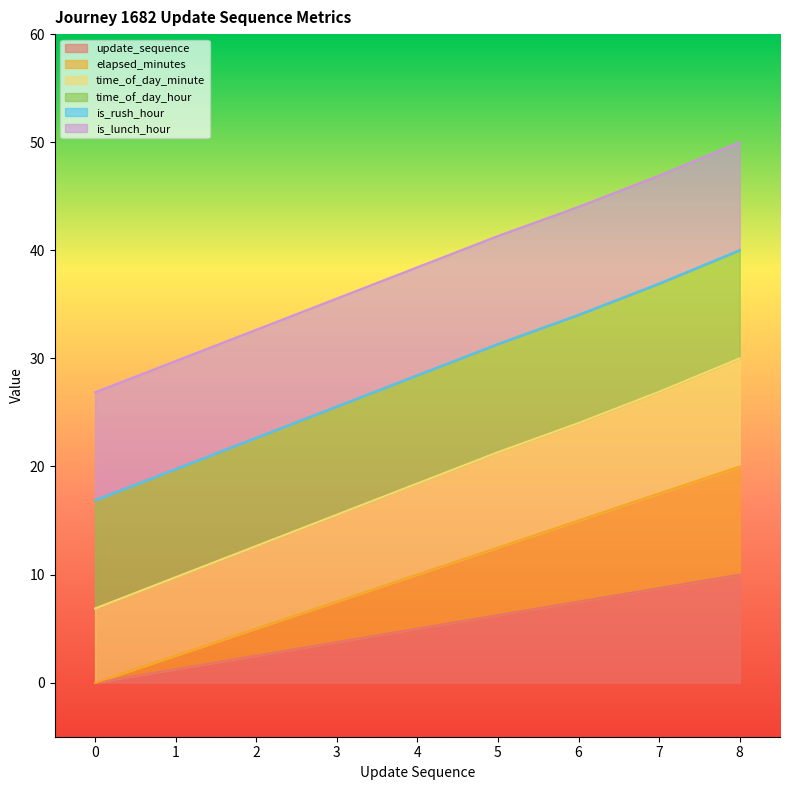

True or false: elapsed_minutes has more than 0 interior local peaks.

False